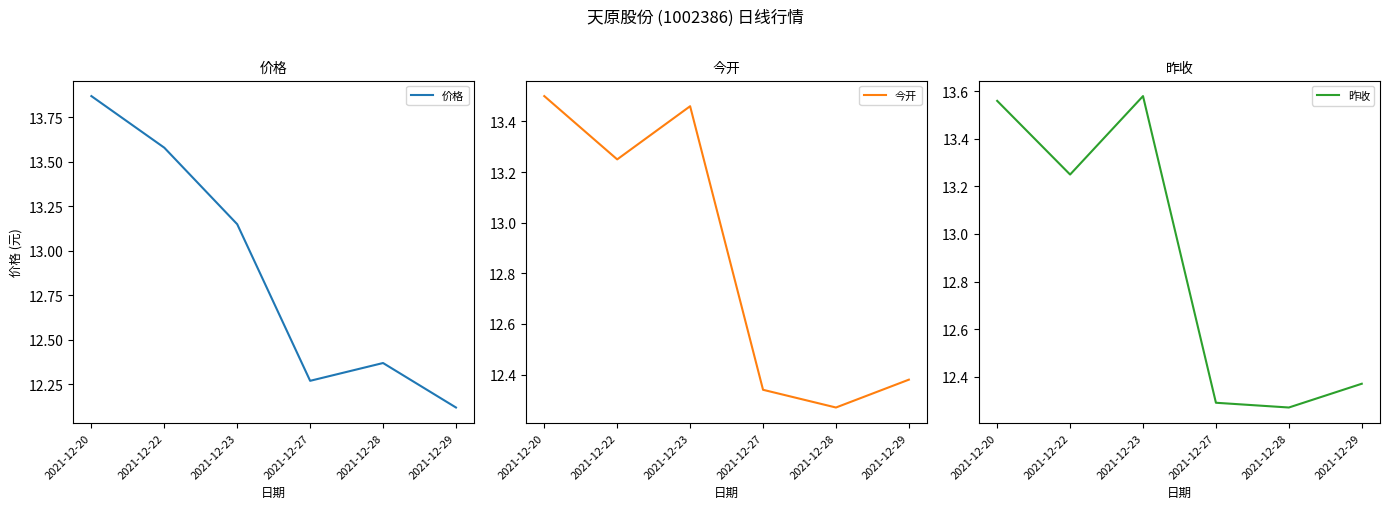

Is this an area chart (filled region under the line)?

No